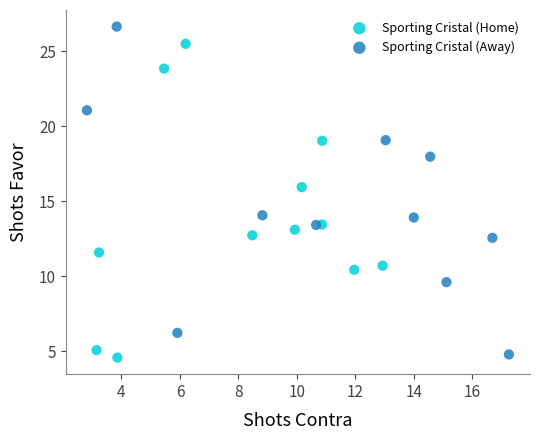

Which series contains the highest Y value?

Sporting Cristal (Away)